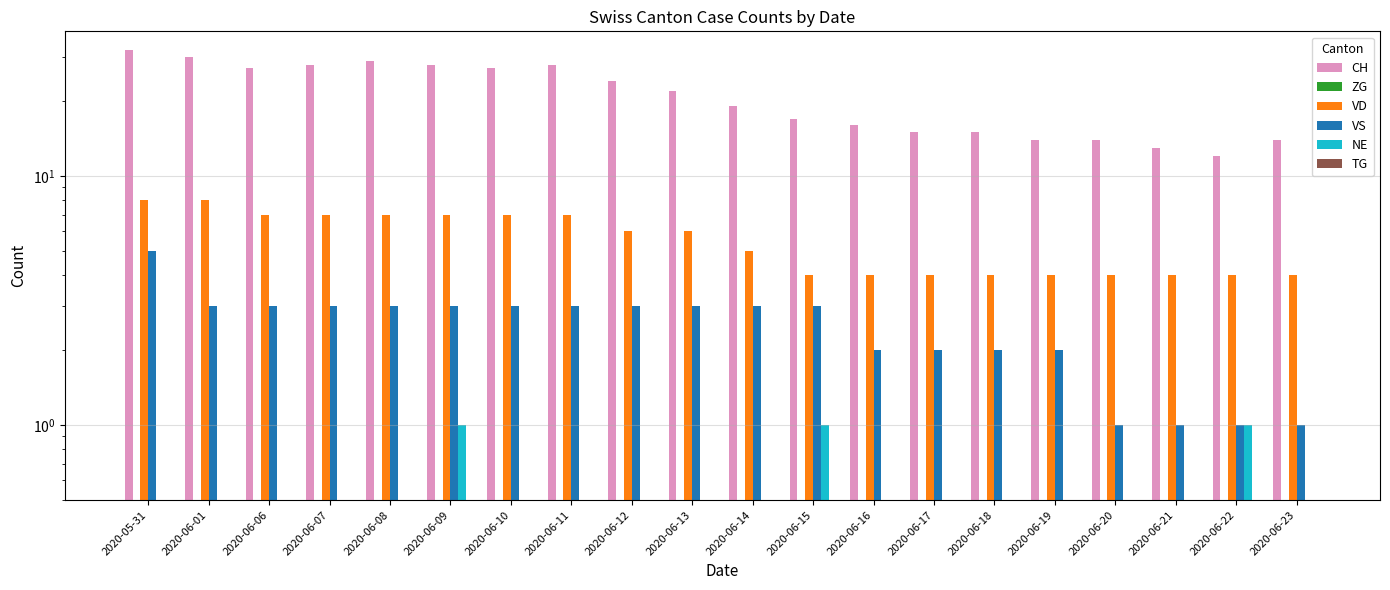

What position from the left is 2020-06-22?

19